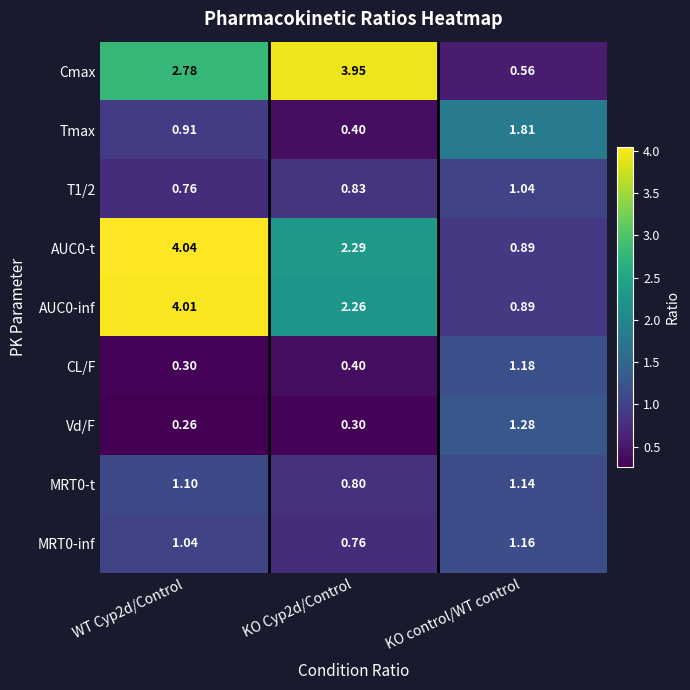

Which series has the largest range (max minus min)?

Cmax